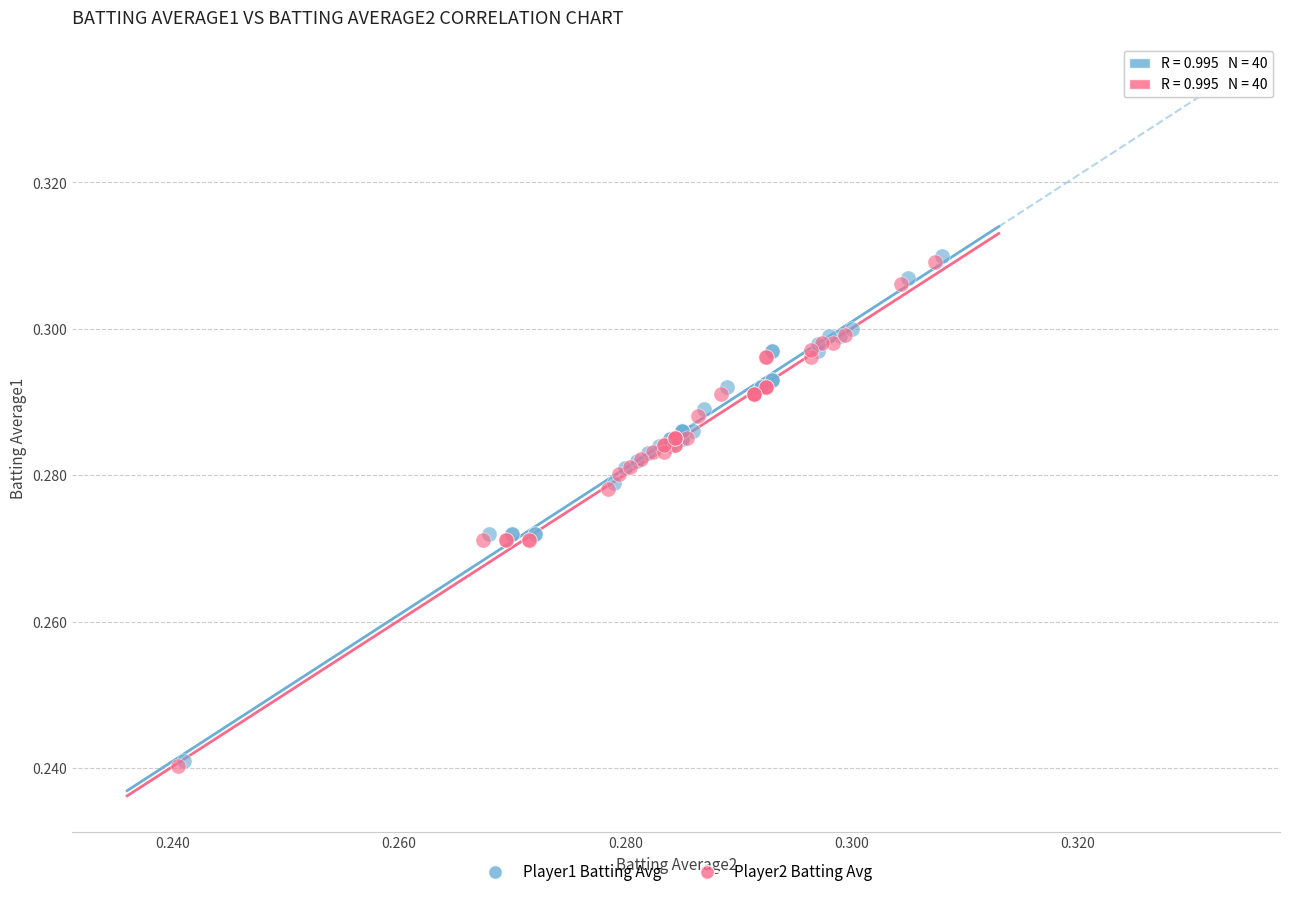

Which series has the widest spread of Y values?

Player1 Batting Avg